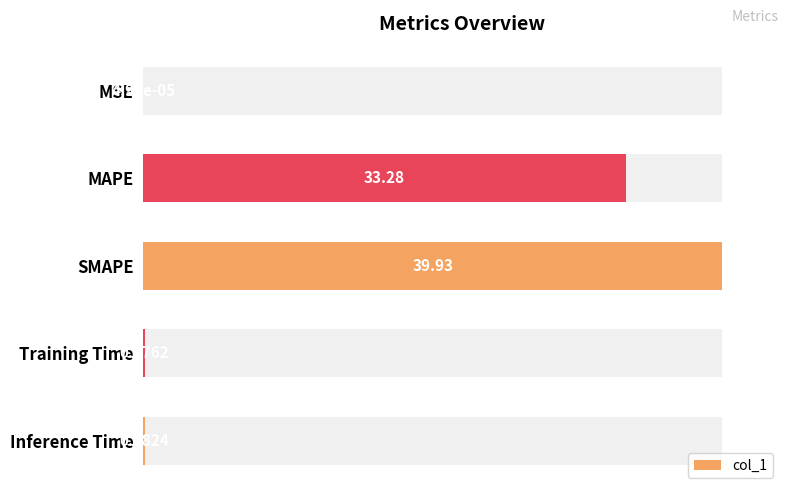

Are the bars horizontal?

Yes